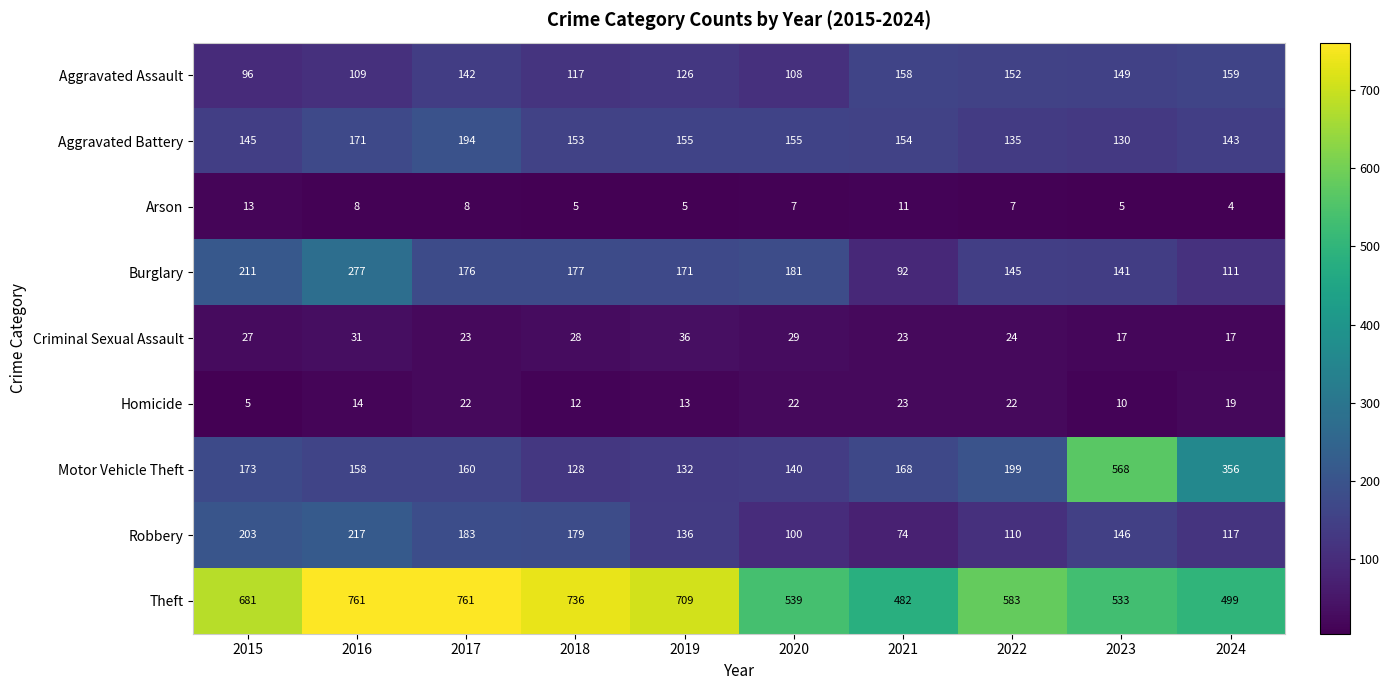

What is the maximum value for Burglary?

277